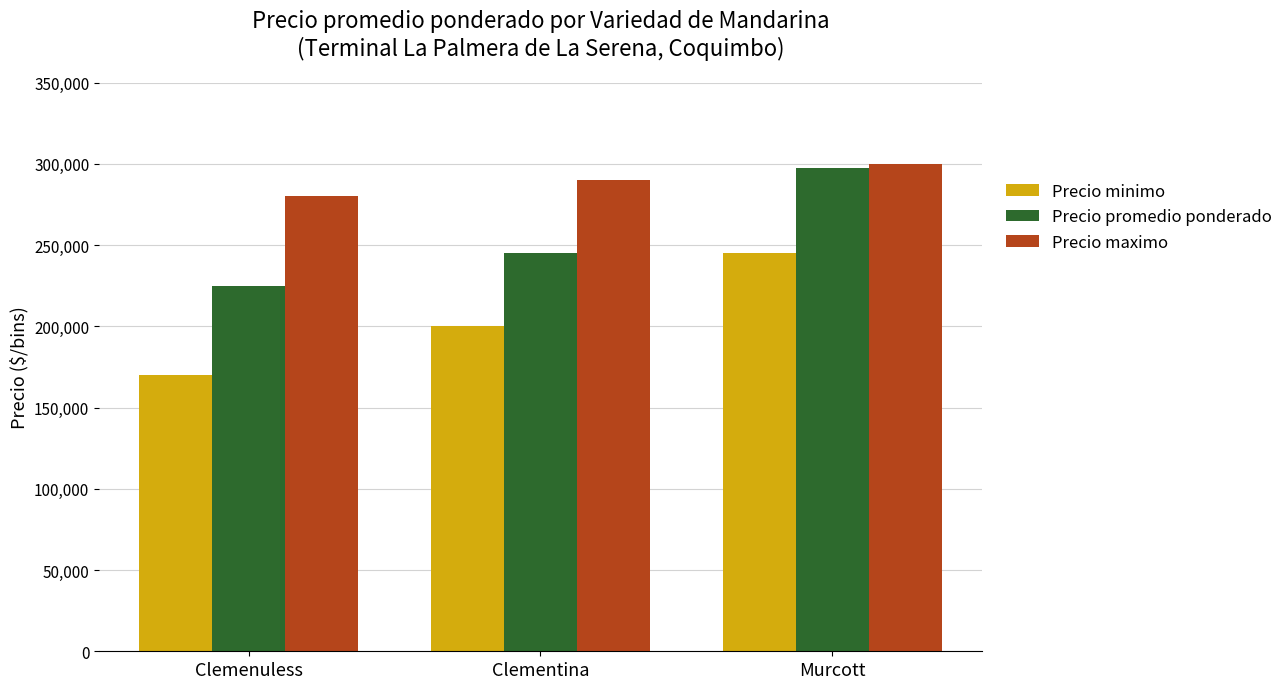

The value of Precio minimo at Clementina is 268572. True or false?

False